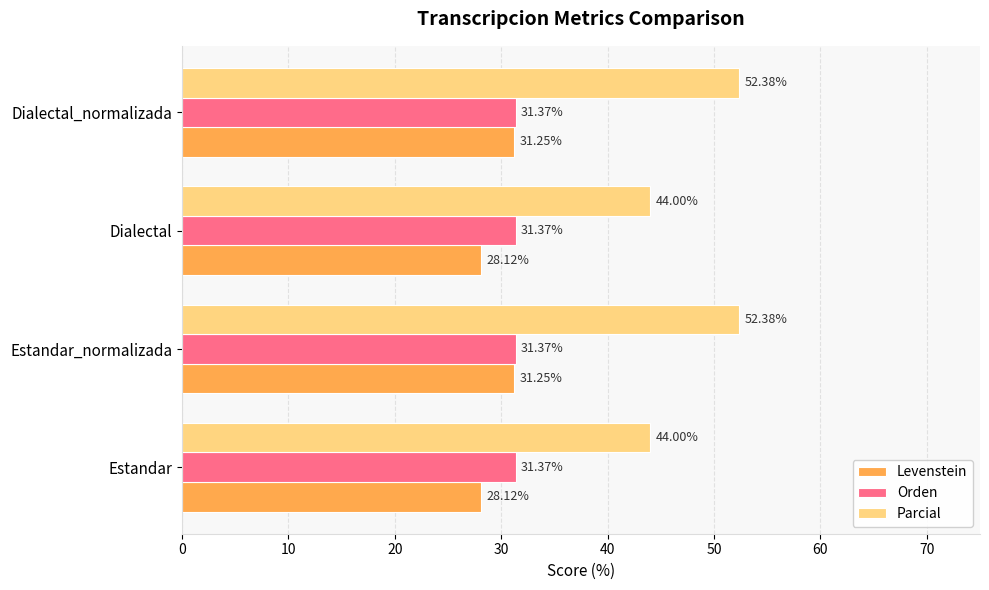

What is the sum of the Parcial values at Dialectal and Estandar_normalizada?

96.4